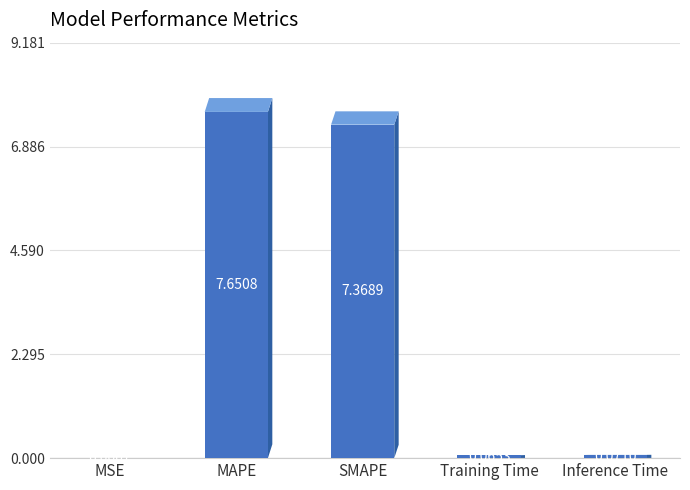

Where is the data nearest to the value 3?

Inference Time